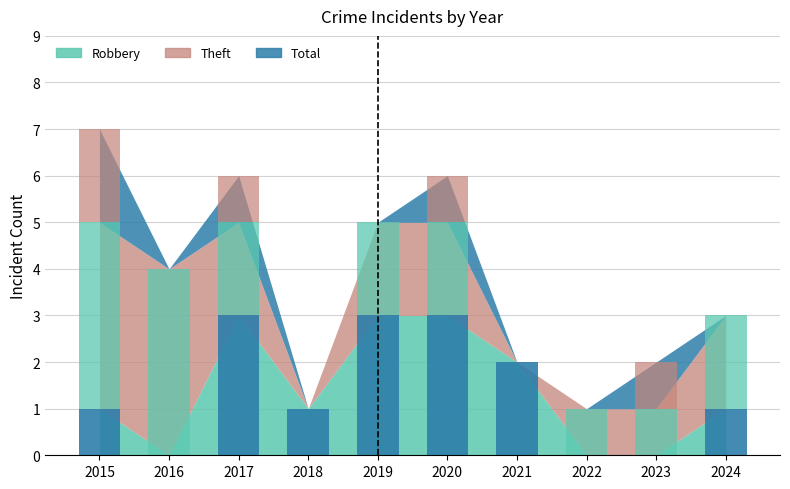

Is the value of Robbery at 2018 greater than the value of Theft at 2019?

No